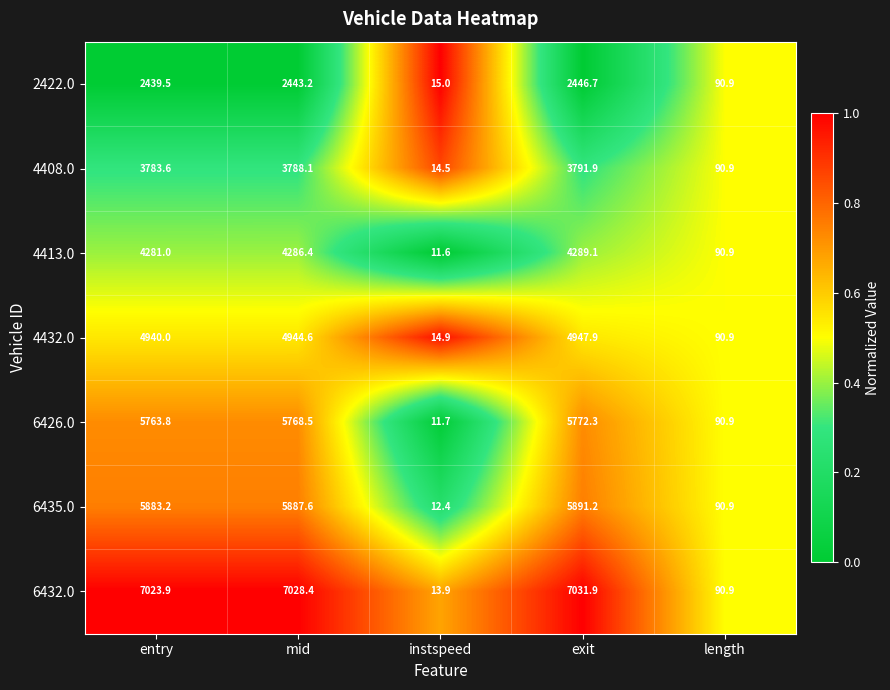

Which series has the largest total across all categories?

6432.0